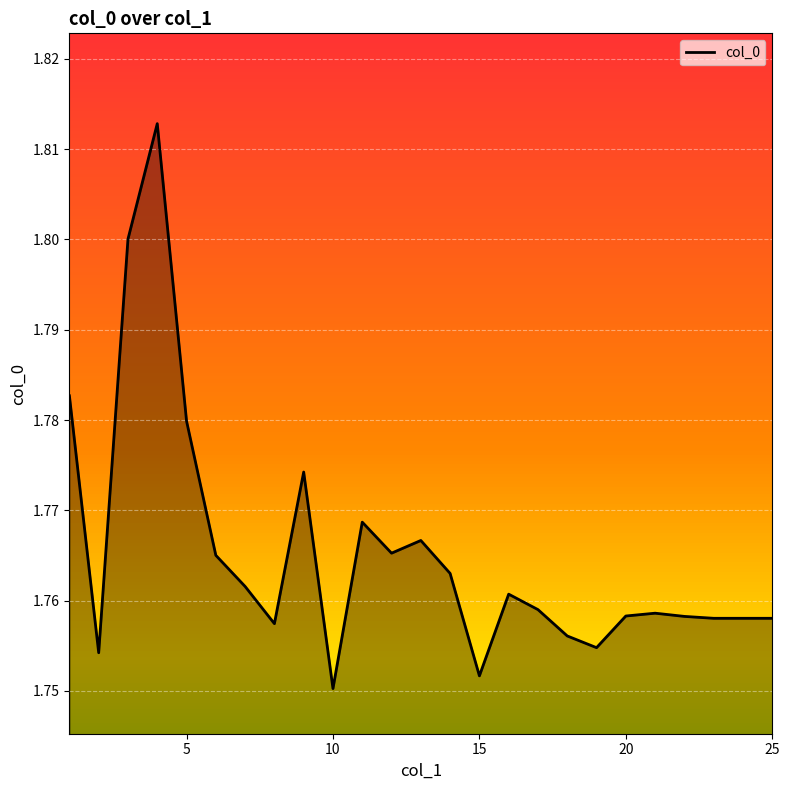

What is the sum of all values?

44.1